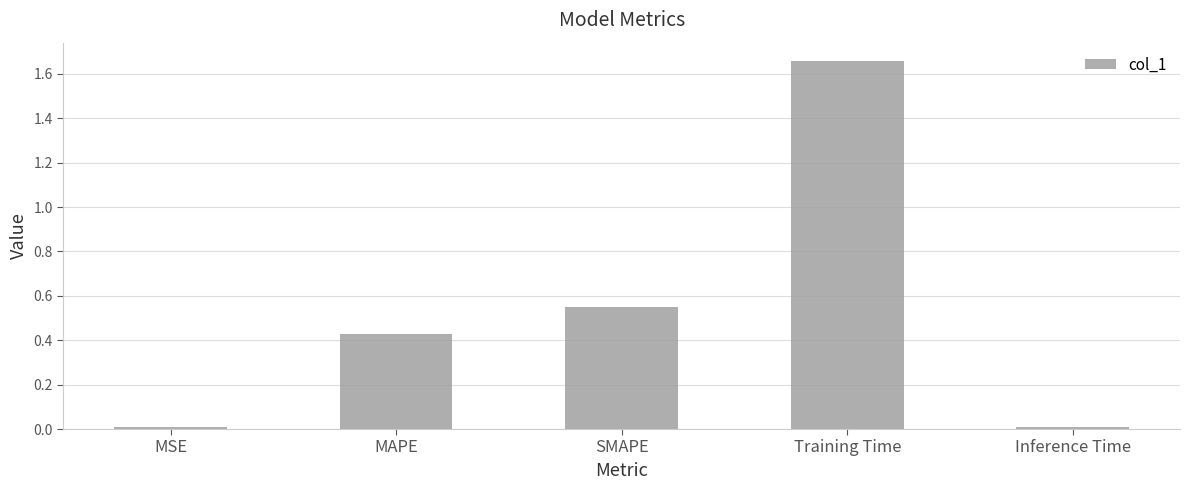

What is the label of the 5th bar from the left?

Inference Time